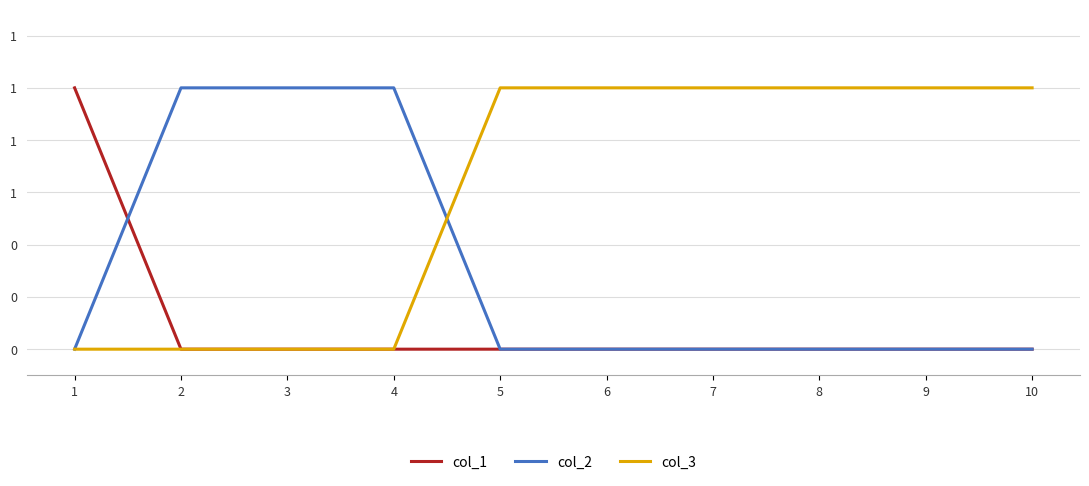

Rank the series by their maximum value, from lowest to highest.

col_1, col_2, col_3